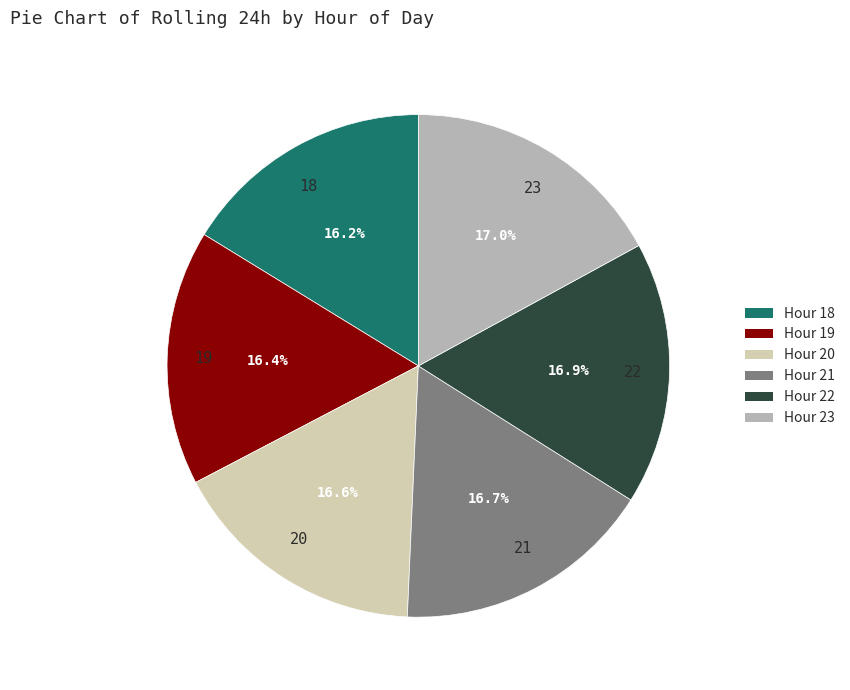

How many slices are in this pie chart?

6